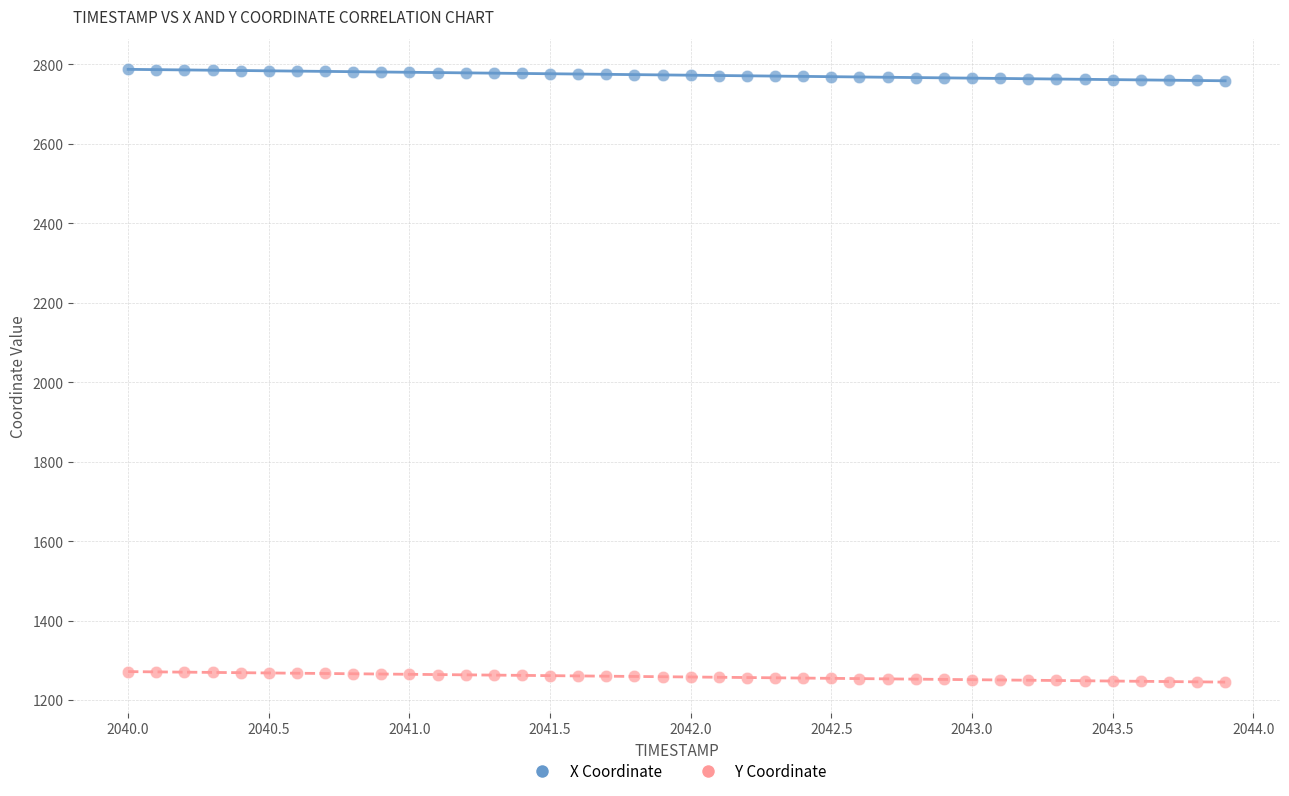

Which series reaches the maximum Y coordinate?

X Coordinate